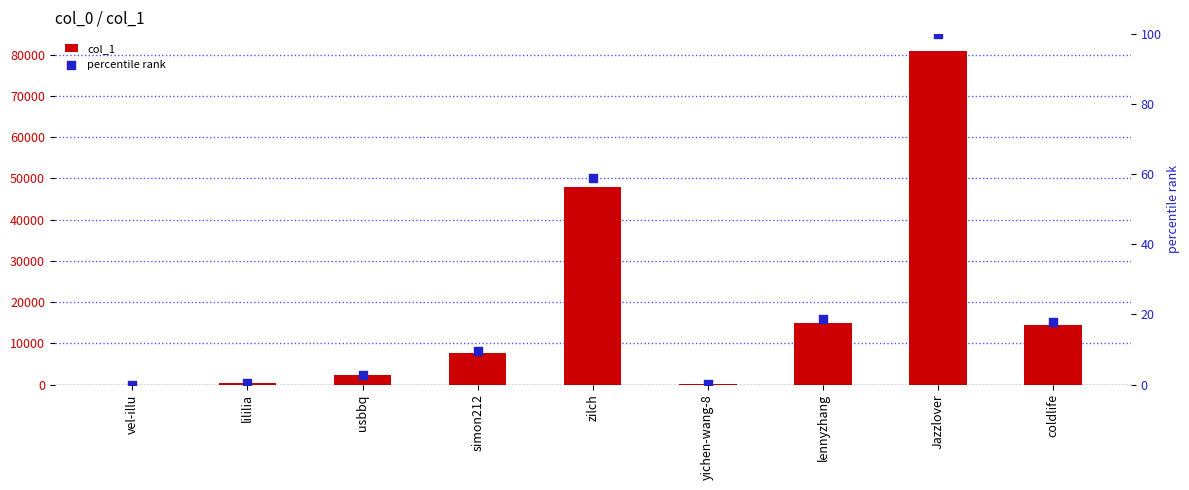

Which series contains the lowest Y value?

percentile rank